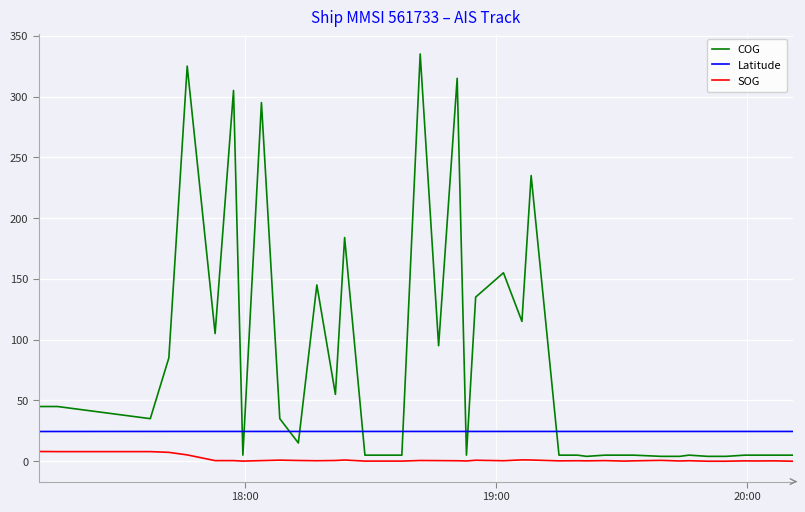

List the series in order of their peak value, highest first.

COG, Latitude, SOG